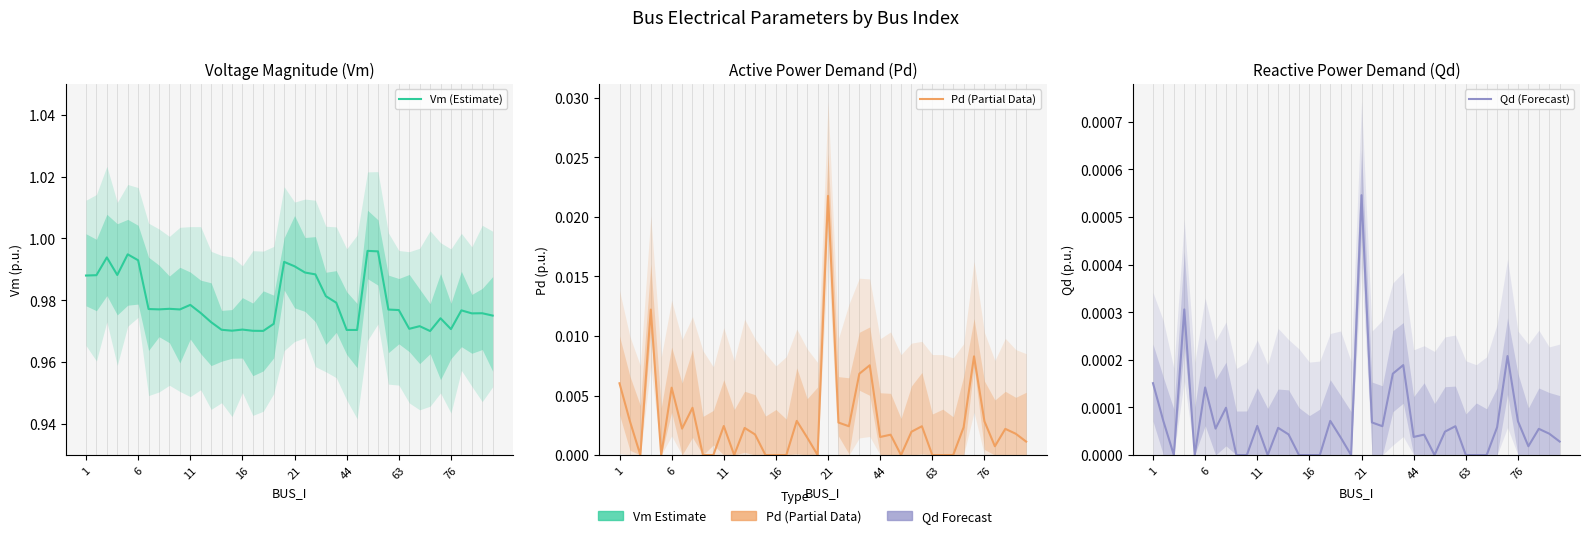

How many lines are shown in the chart?

3